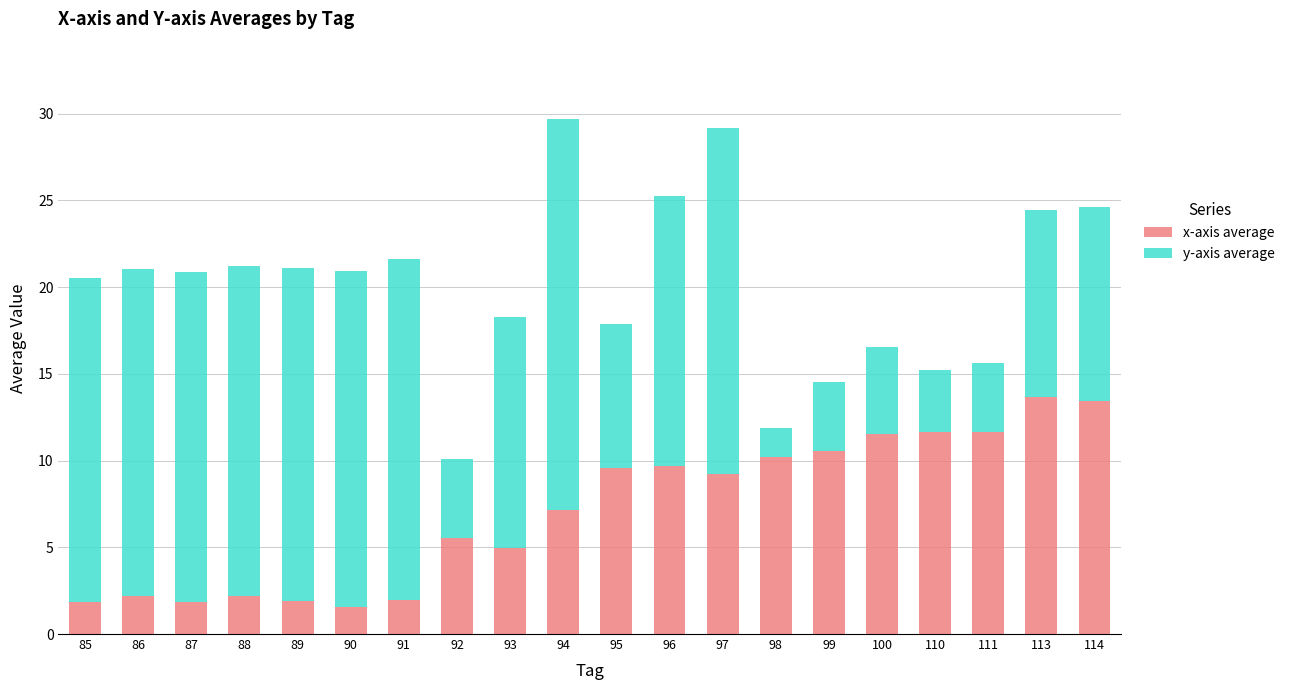

What is the minimum value for x-axis average?

1.6